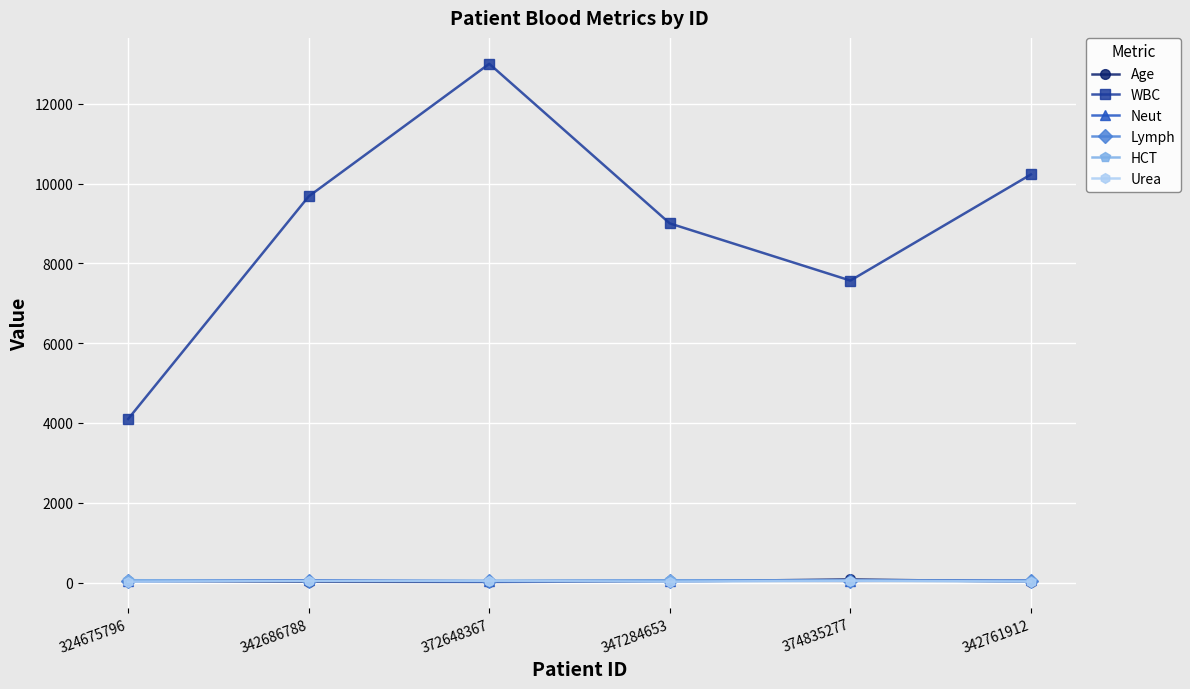

Does the chart display data point markers on the line(s)?

Yes